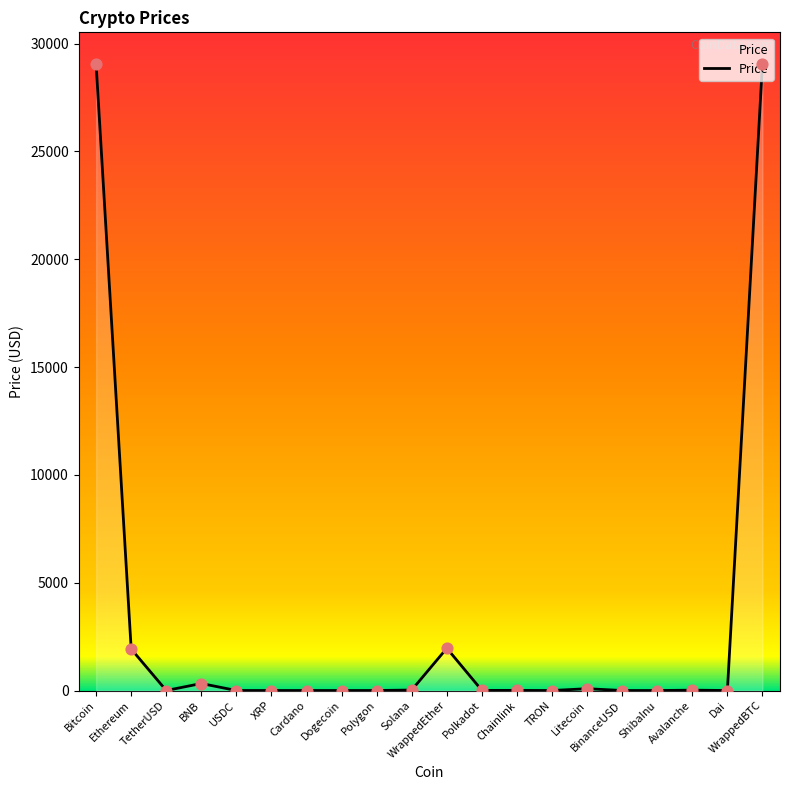

Between WrappedEther and Dai, which is larger?

WrappedEther